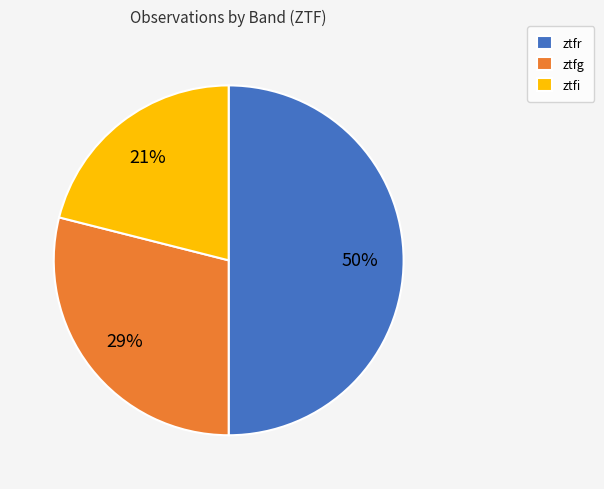

To the nearest percent, what is the average slice percentage?

33%